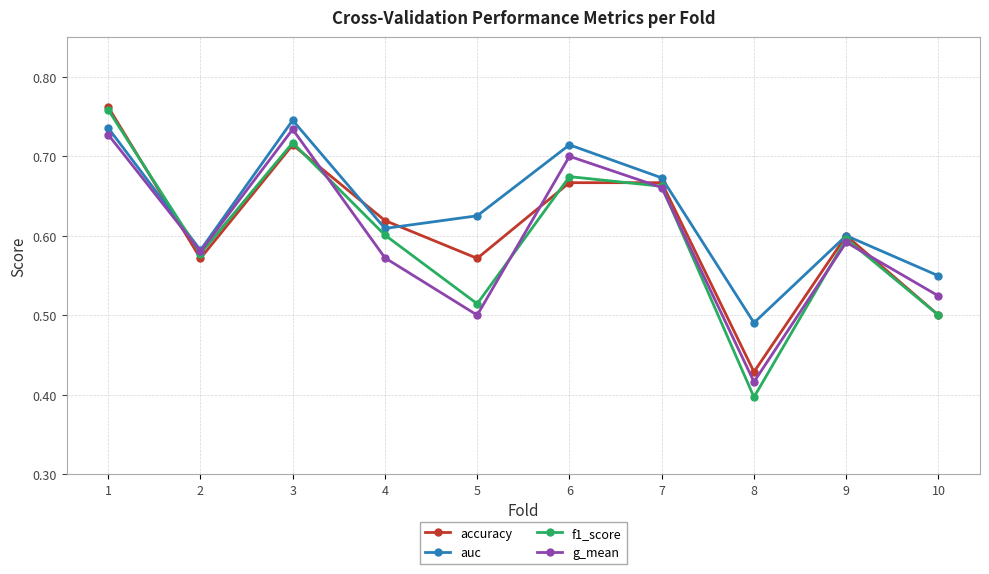

Which series has the widest spread of values?

f1_score